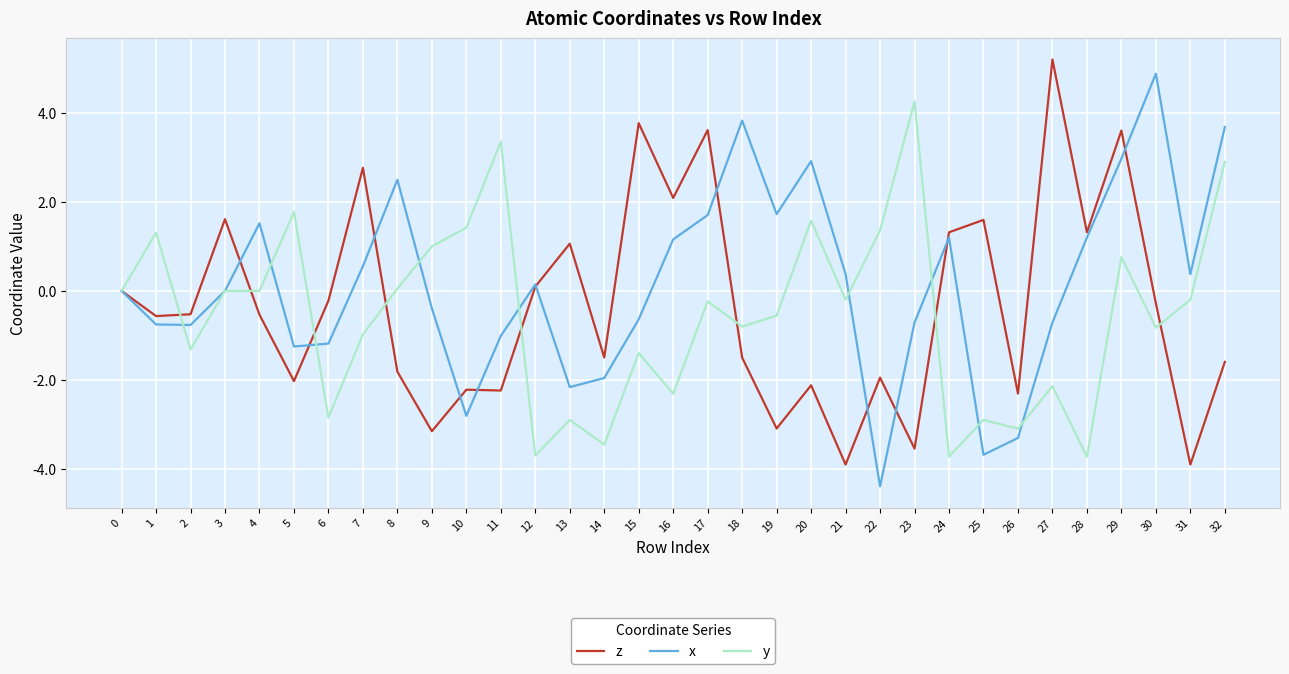

At 22, list the series in order from largest to smallest.

y, z, x